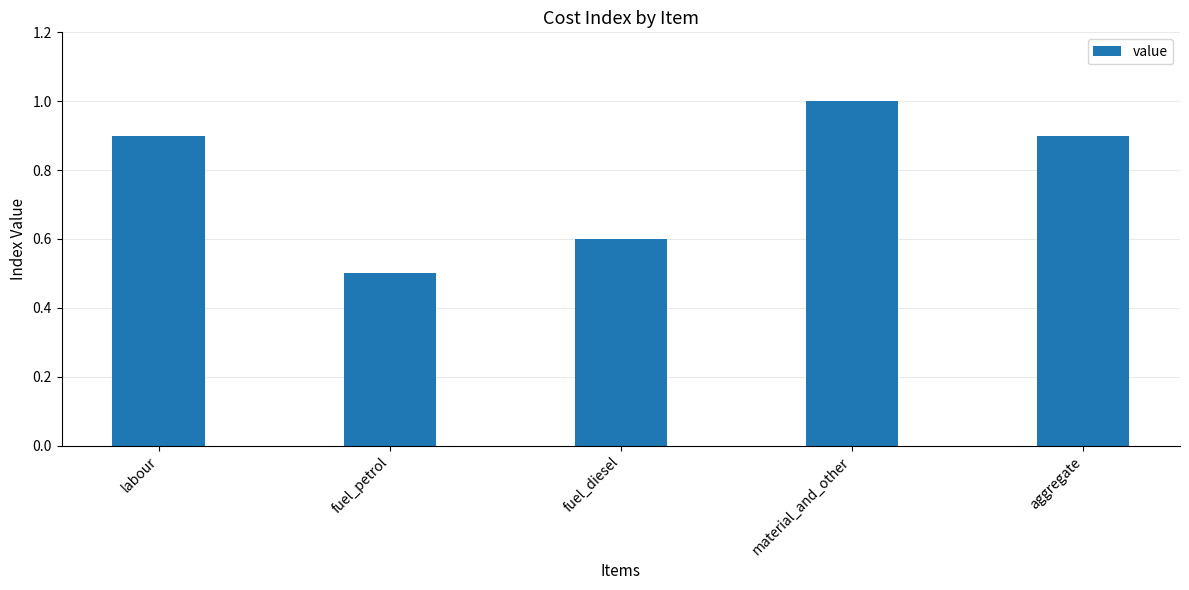

True or false: the data shows 1.3 at aggregate.

False